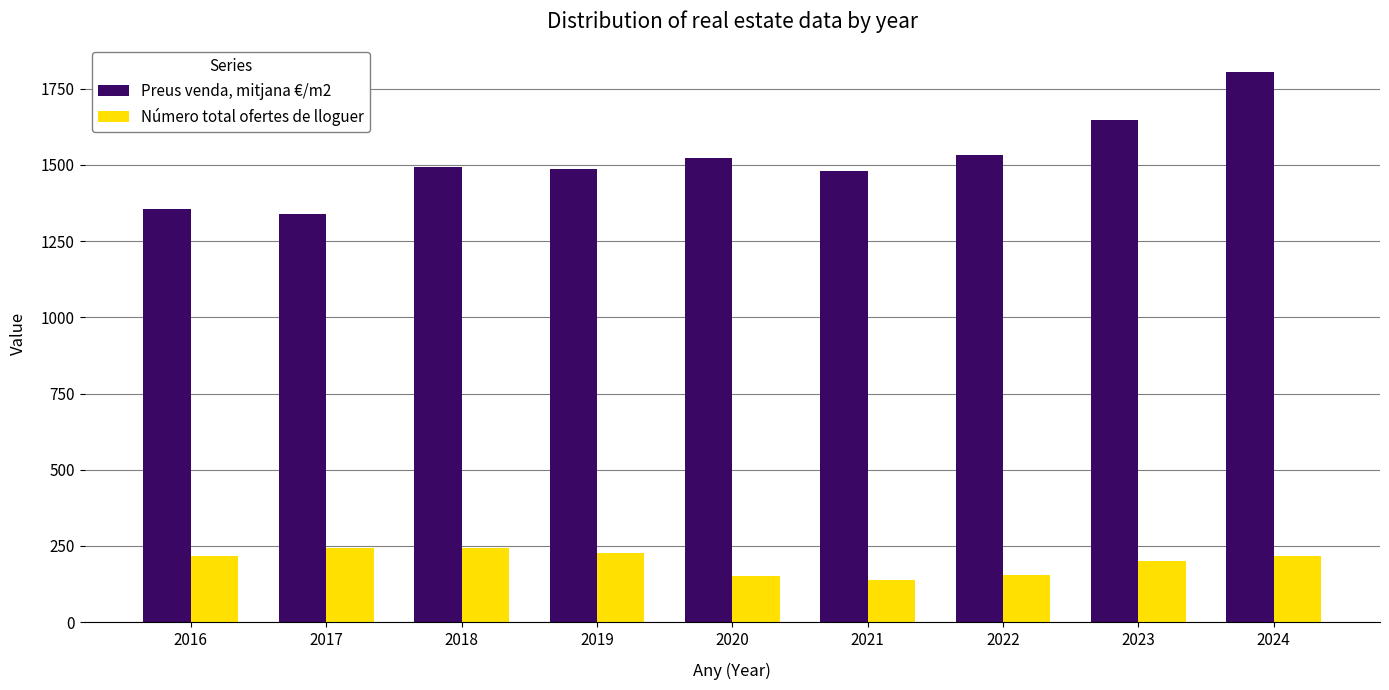

Which series has the largest total across all categories?

Preus venda, mitjana €/m2